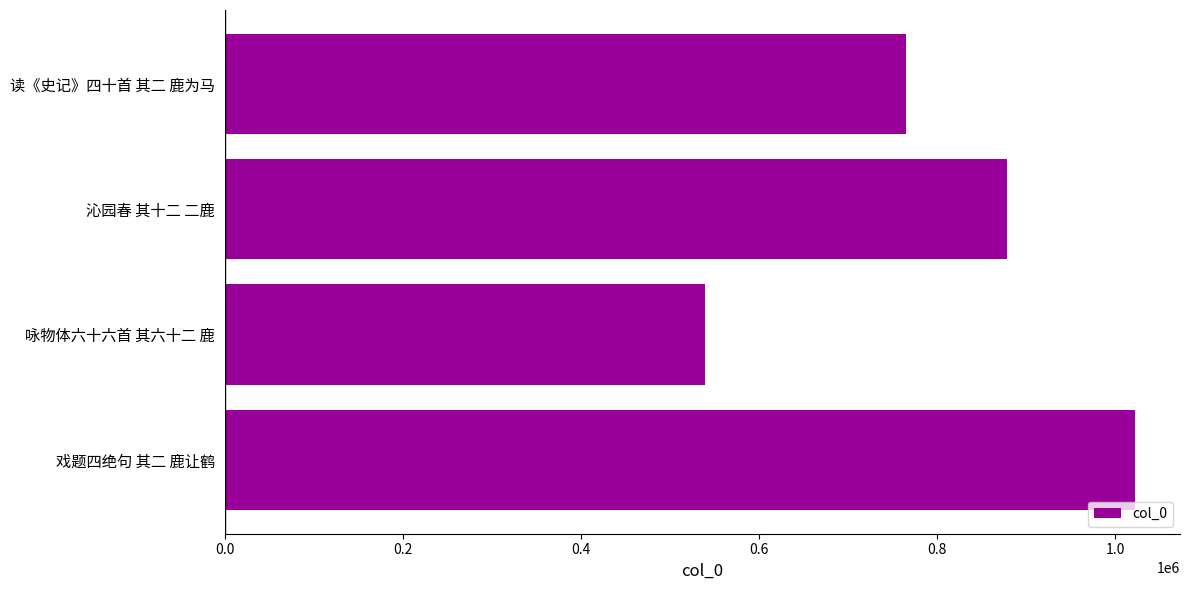

How many series are shown in this chart?

1